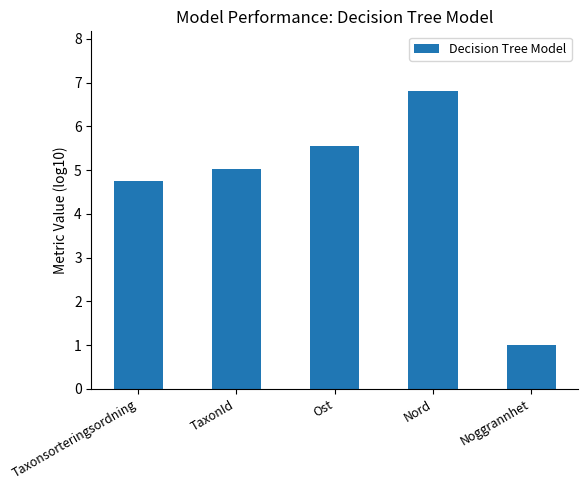

Rank the categories by value from highest to lowest.

Nord, Ost, TaxonId, Taxonsorteringsordning, Noggrannhet